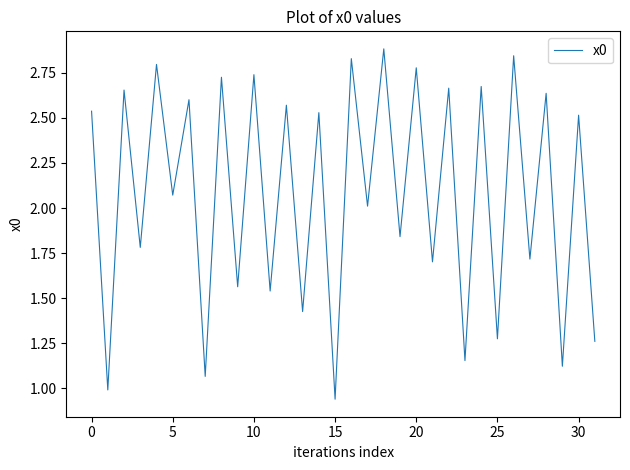

What is the greatest value displayed?

2.9